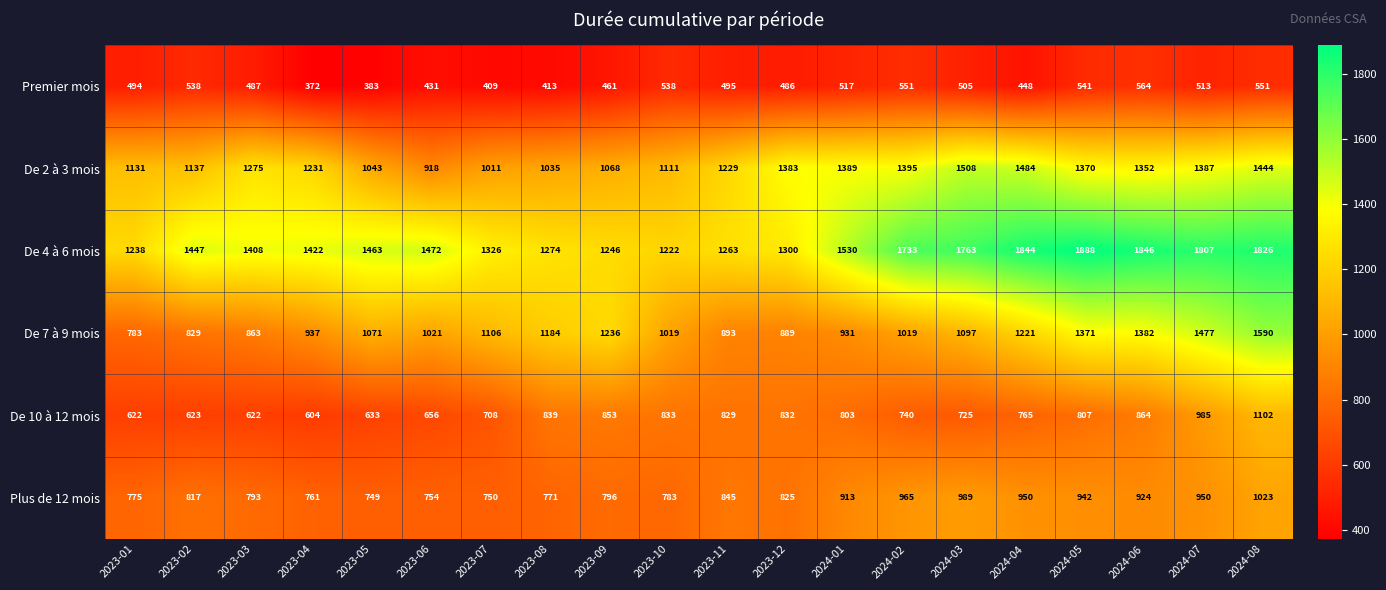

At 2023-07, list the series in order from smallest to largest.

Premier mois, De 10 à 12 mois, Plus de 12 mois, De 2 à 3 mois, De 7 à 9 mois, De 4 à 6 mois